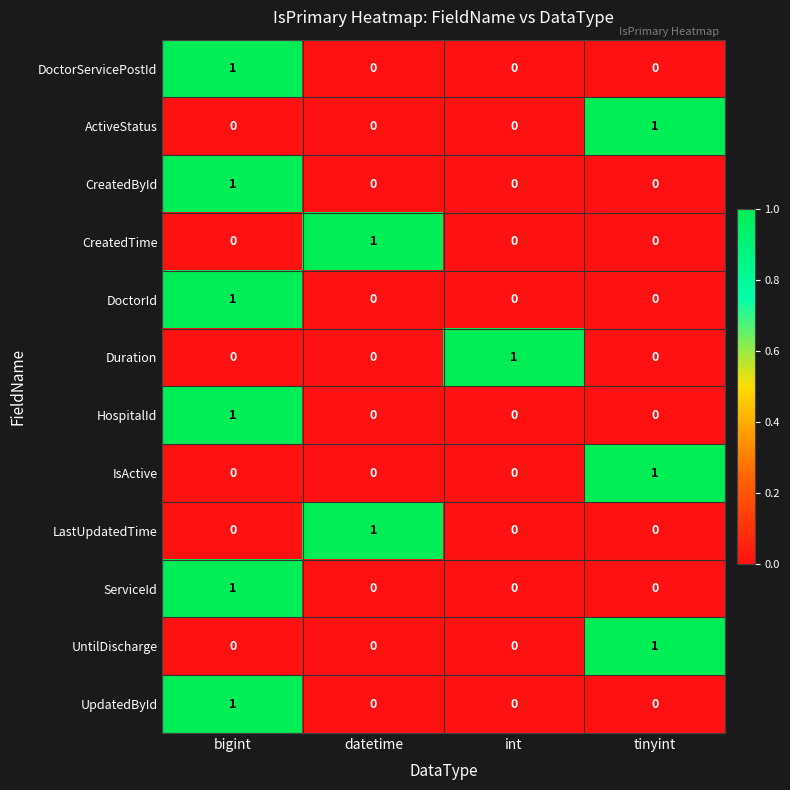

Count the number of data series in this chart.

12